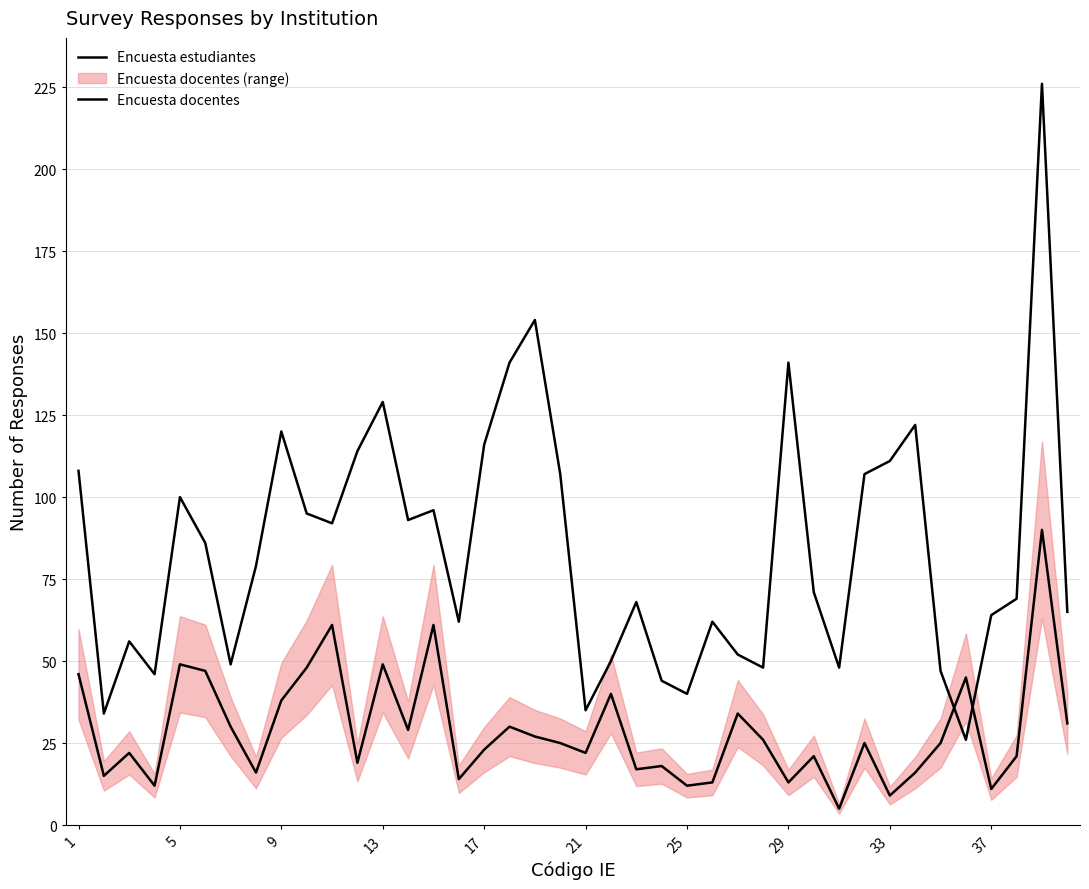

At how many categories does at least one series exceed 134?

4